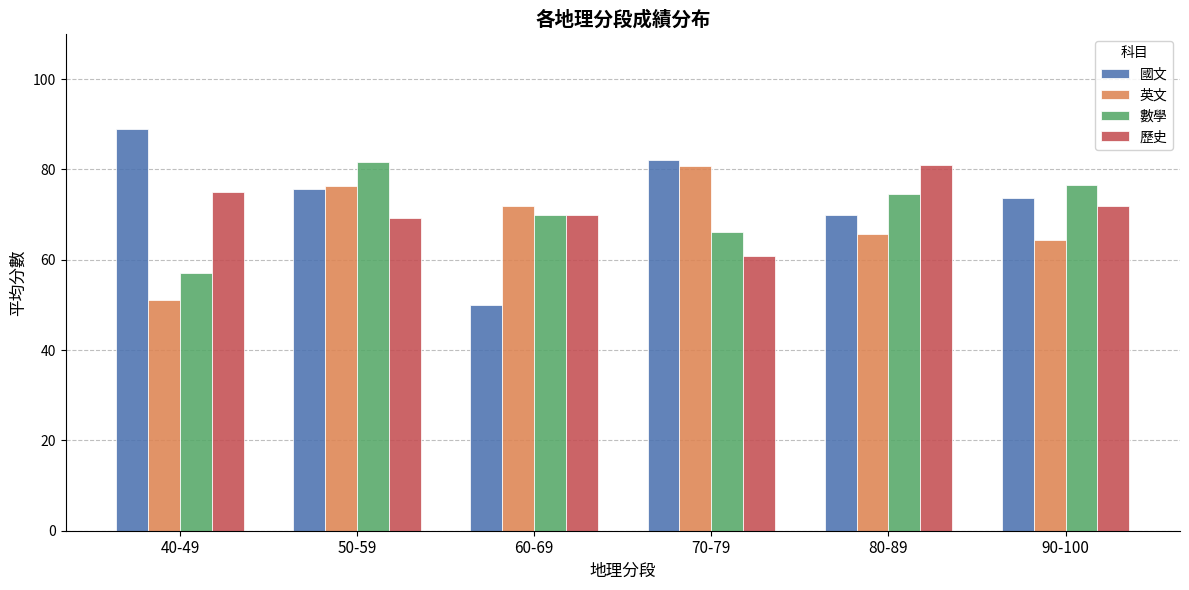

At how many categories does at least one series exceed 87?

1